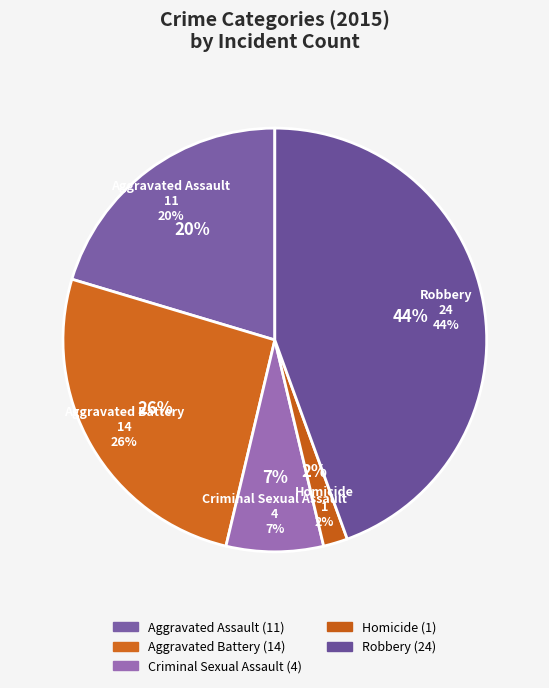

To the nearest percent, what percentage of the pie is Aggravated Assault?

20%